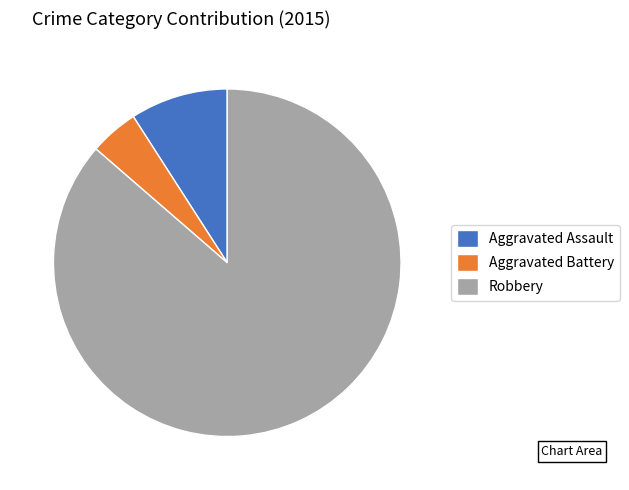

Do Robbery and Aggravated Battery together represent more than half of the pie?

Yes